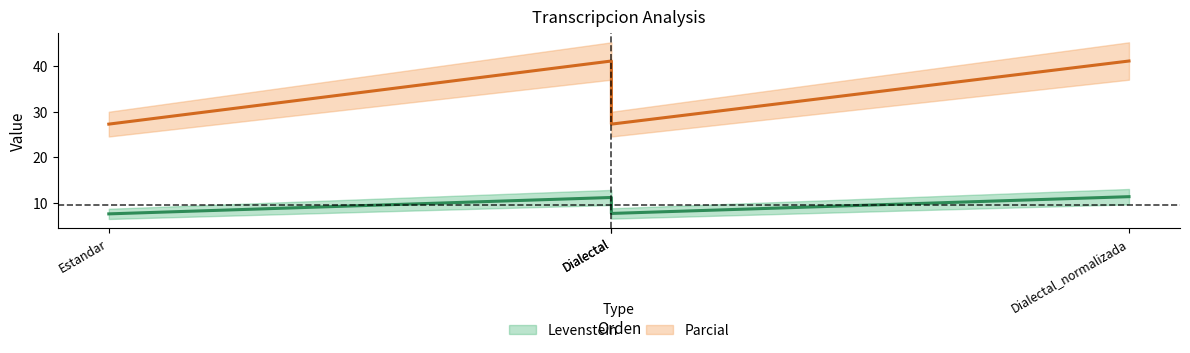

At how many categories does at least one series exceed 21?

4